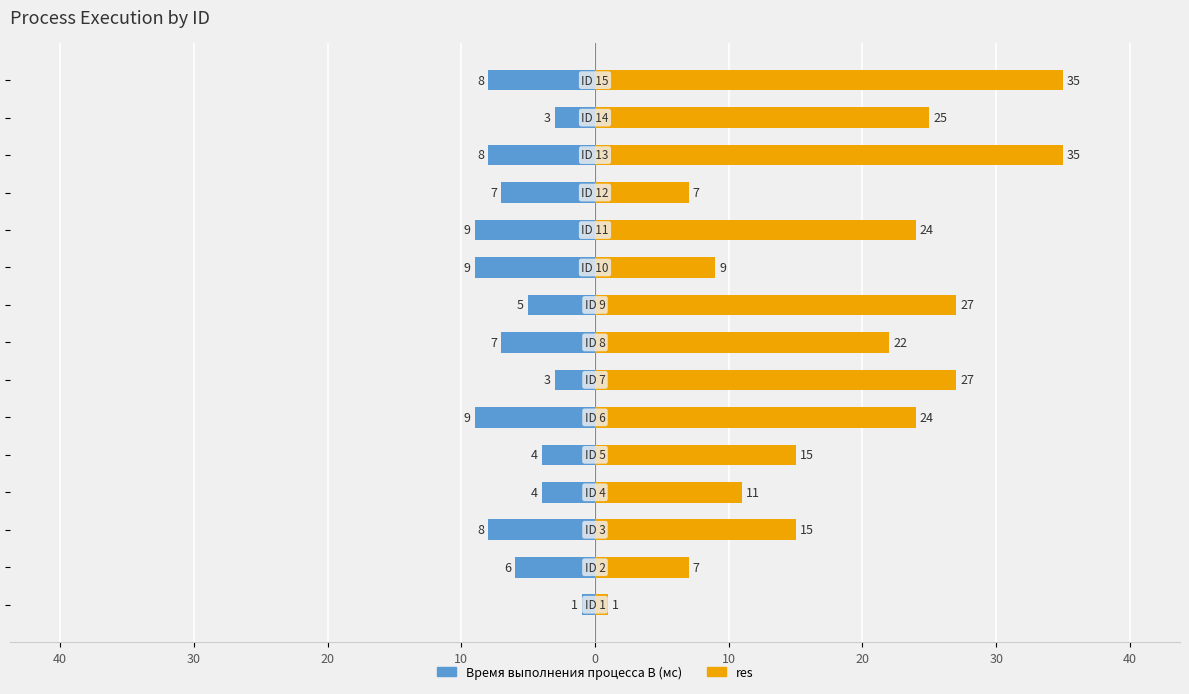

Between 40 and 20, which series saw the biggest shift?

res